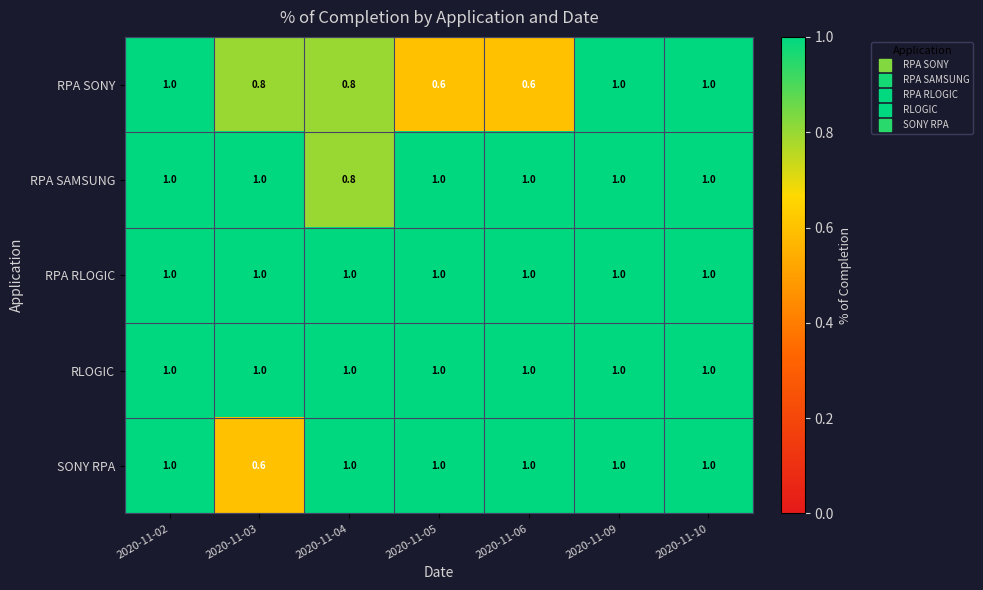

The RPA SONY series shows 0.7 at 2020-11-09. True or false?

False